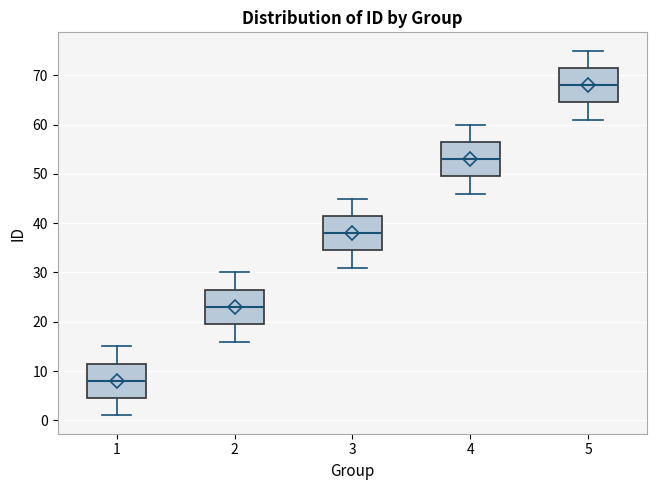

Where is the lower edge of the box at x = 3 on the y-axis? The values are not printed on the chart, so give them approximately, as read against the axis.

35